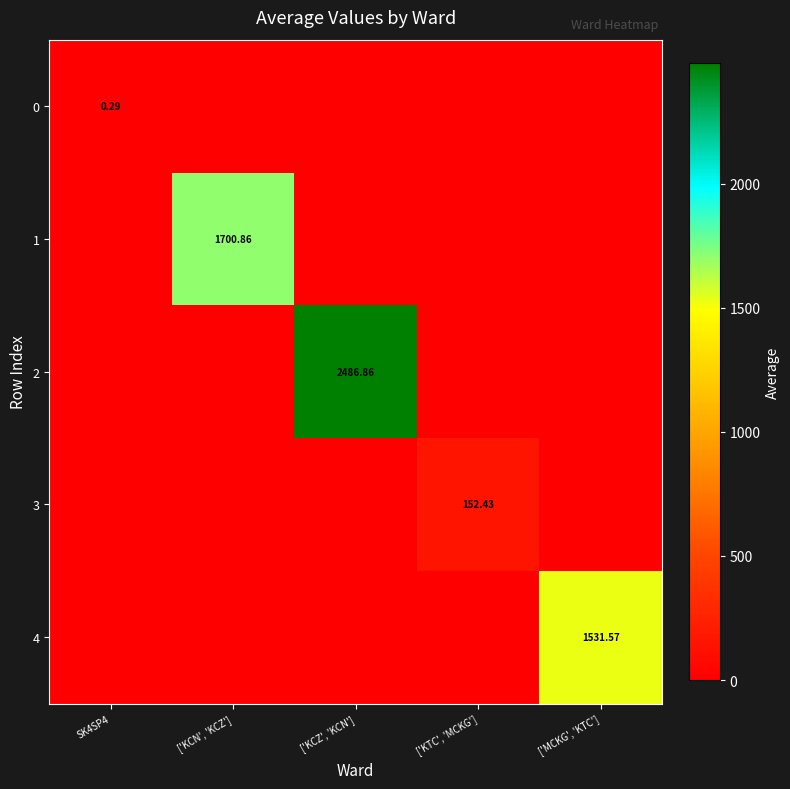

The 1 series shows 2254.8 at ['KCN', 'KCZ']. True or false?

False